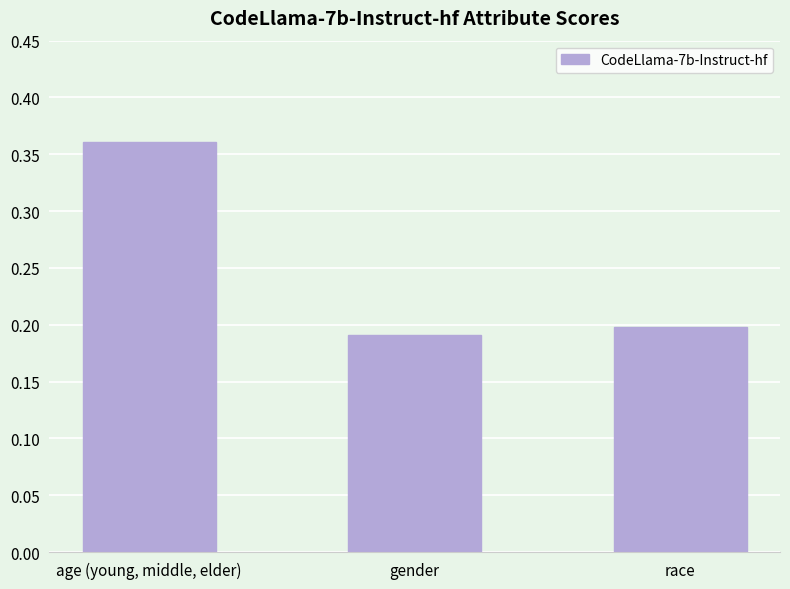

What is the label of the 2nd bar from the right?

gender